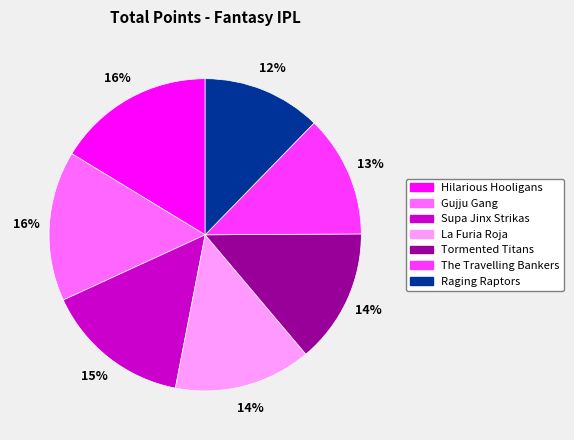

How many segments does this pie chart have?

7